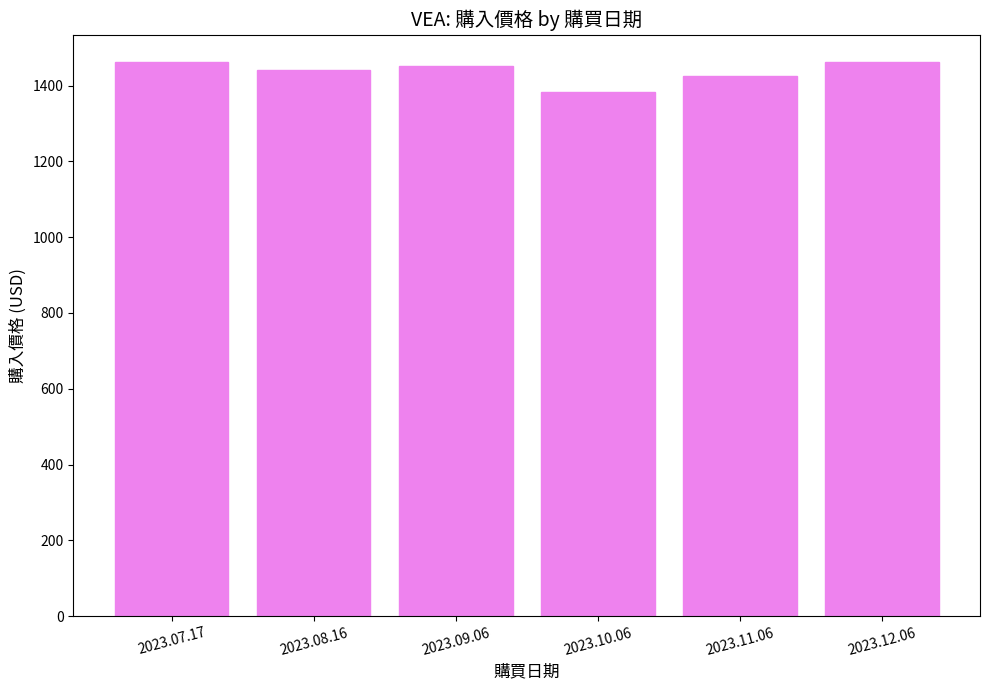

What is the maximum value shown in the chart?

1461.2